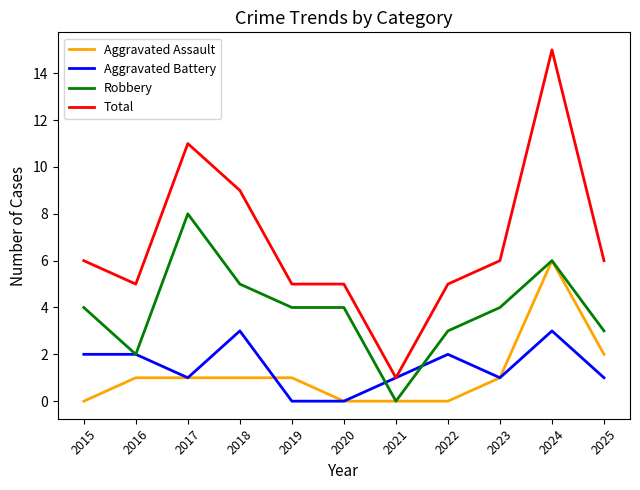

What is the spread (max minus min) of values at 2025?

5